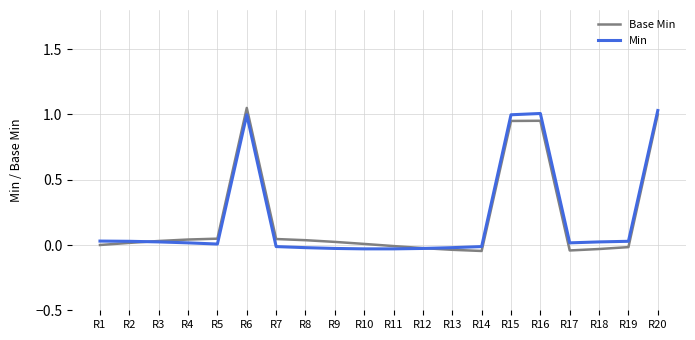

Which series has the largest range (max minus min)?

Base Min